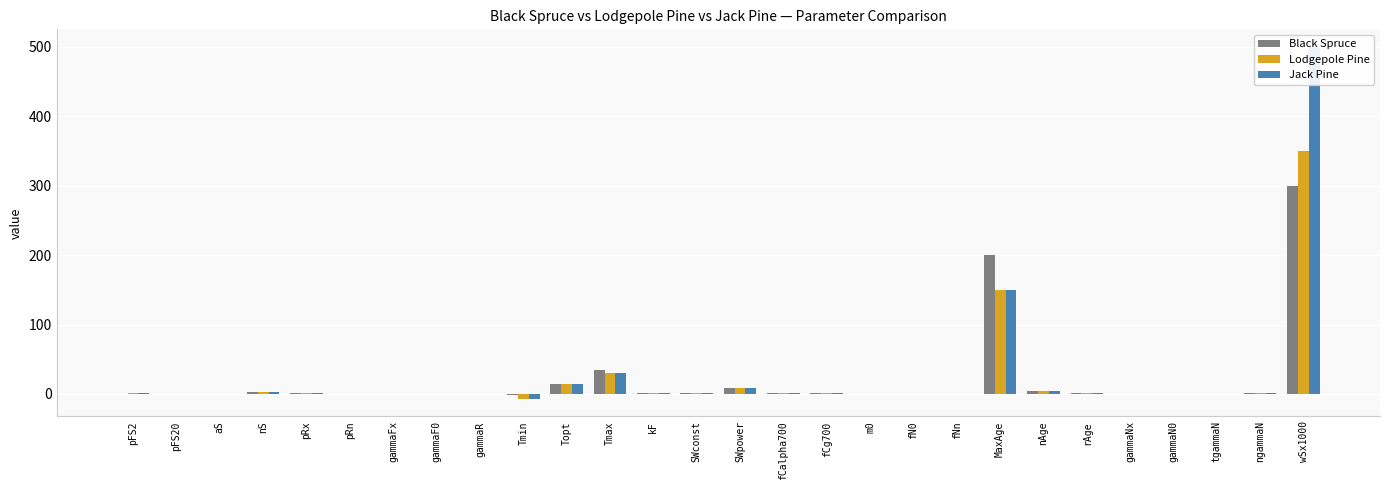

What is the greatest value displayed?

500.0